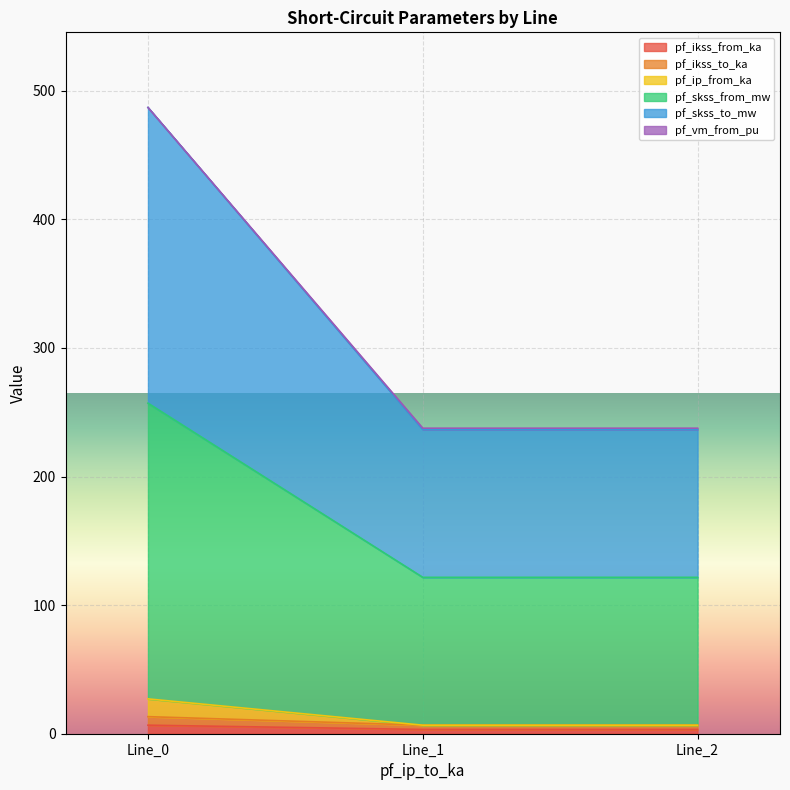

Reading right to left, transcribe all the data shown in this chart.

pf_ikss_from_ka: 3.3	3.3	6.6
pf_ikss_to_ka: 6.6	6.6	13.3
pf_ip_from_ka: 6.6	6.6	27.1
pf_skss_from_mw: 121.6	121.6	257.0
pf_skss_to_mw: 237.6	237.6	487.0
pf_vm_from_pu: 236.6	236.6	487.0